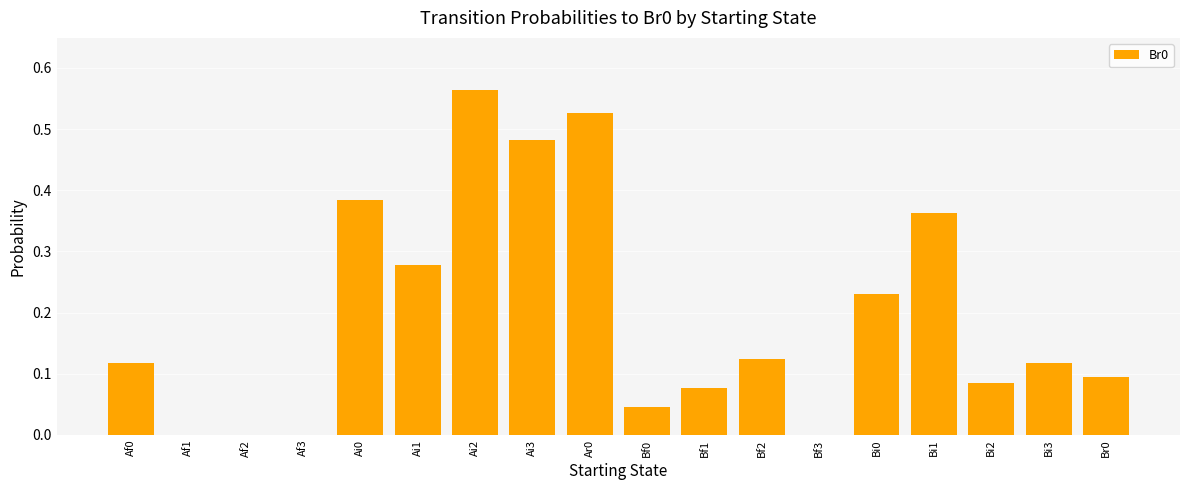

Which category has the highest value across all series?

Ai2